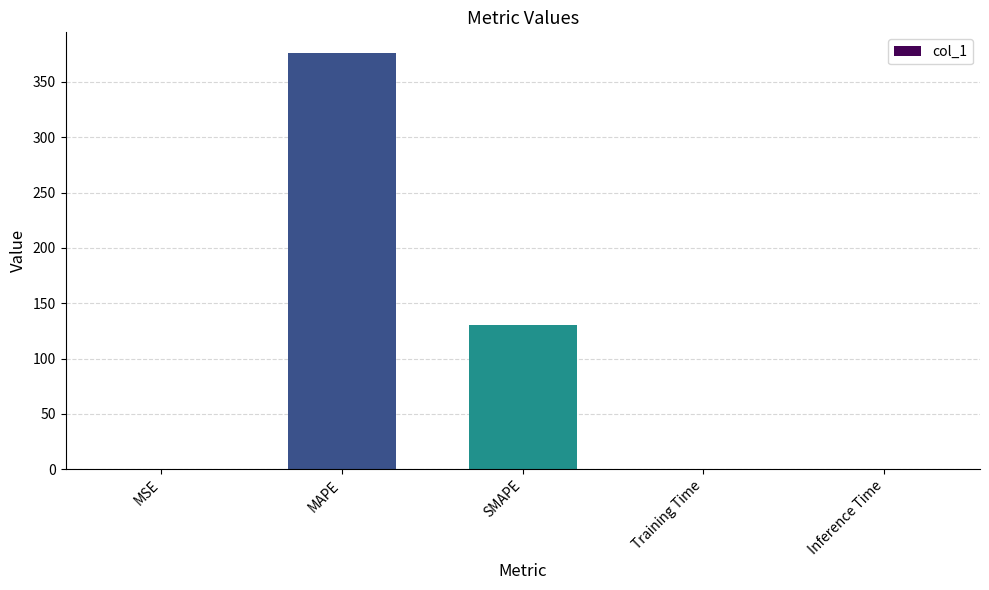

What is the change in value from MSE to Training Time?

-0.1